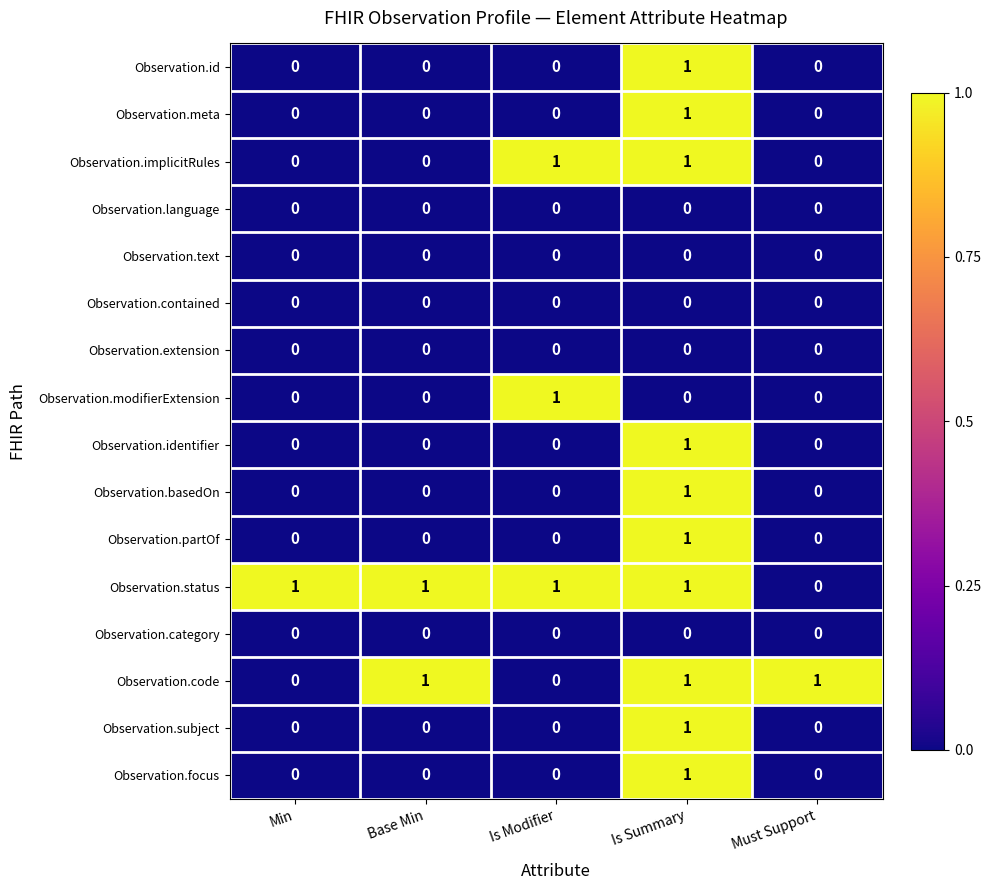

Which series has the largest total across all categories?

Observation.status